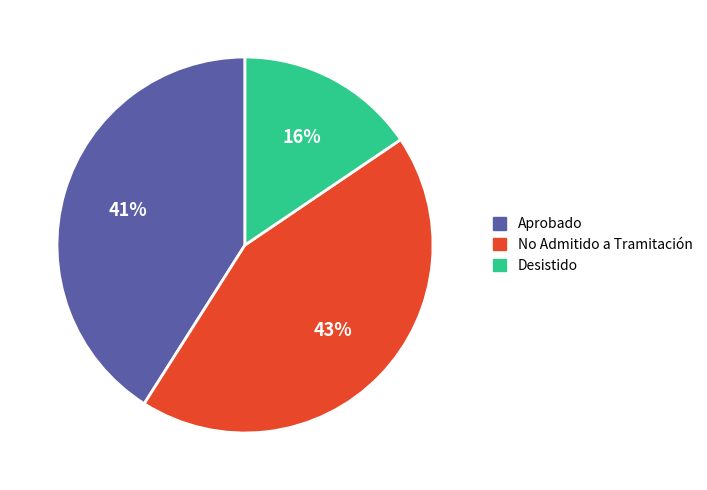

Which category has the smallest portion of the pie?

Desistido